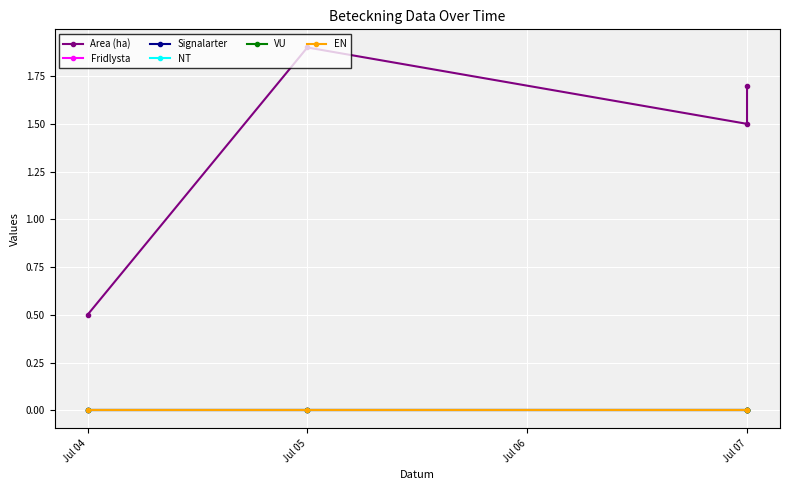

True or false: VU and Fridlysta cross at least once.

False